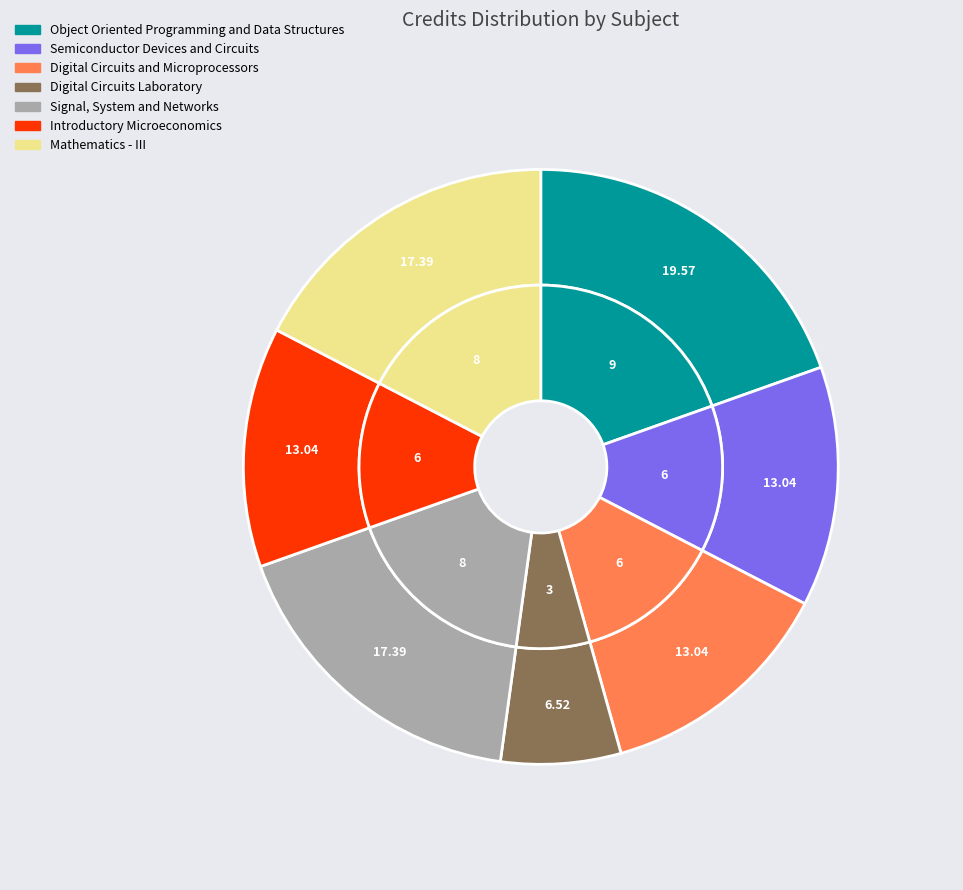

Which slice is the largest?

Object Oriented Programming and Data Structures